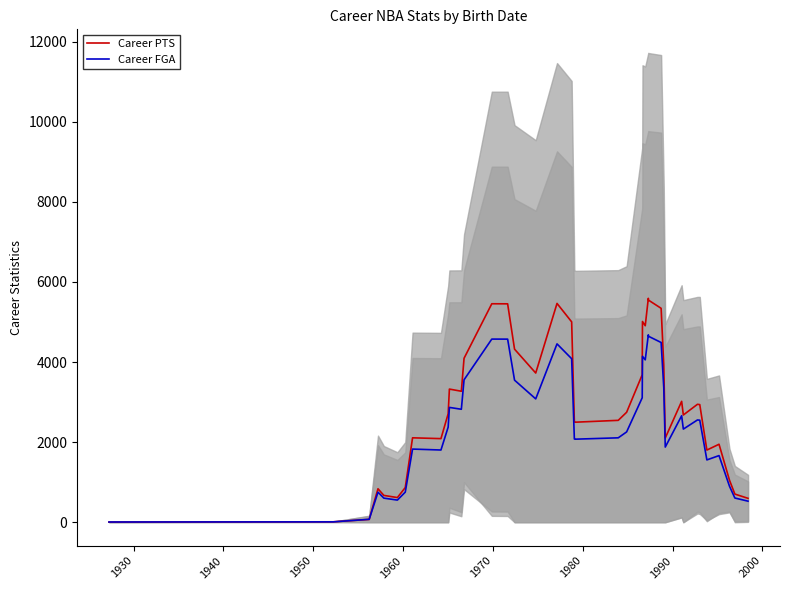

How many values in the Career FGA series exceed 2374?

20